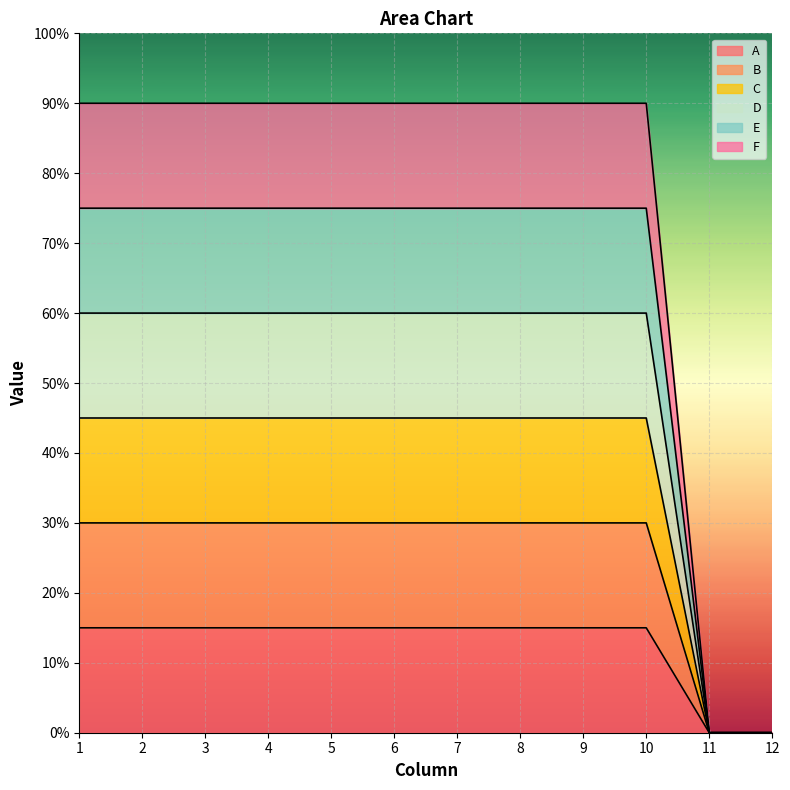

At which category is the sum across all series the highest?

1